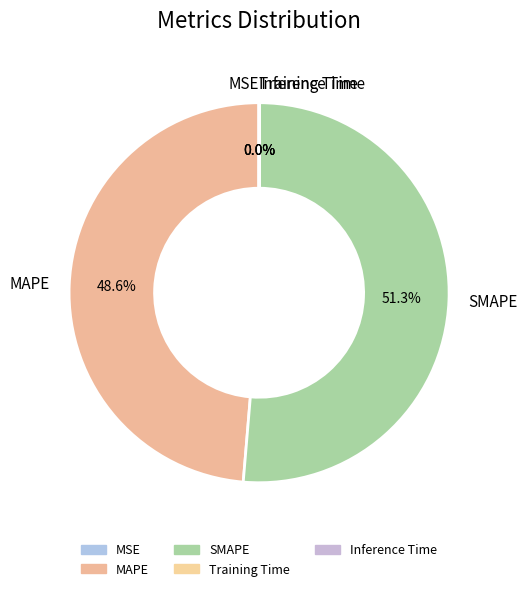

Is the sum of SMAPE and MAPE greater than half?

Yes